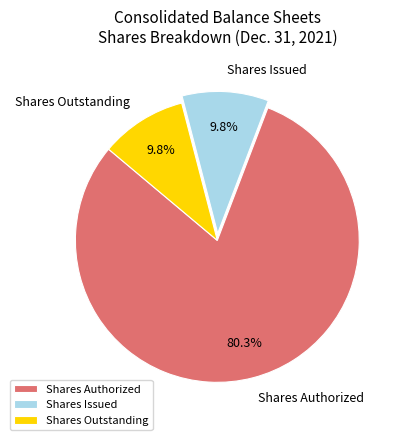

Is Shares Issued the majority of the pie?

No